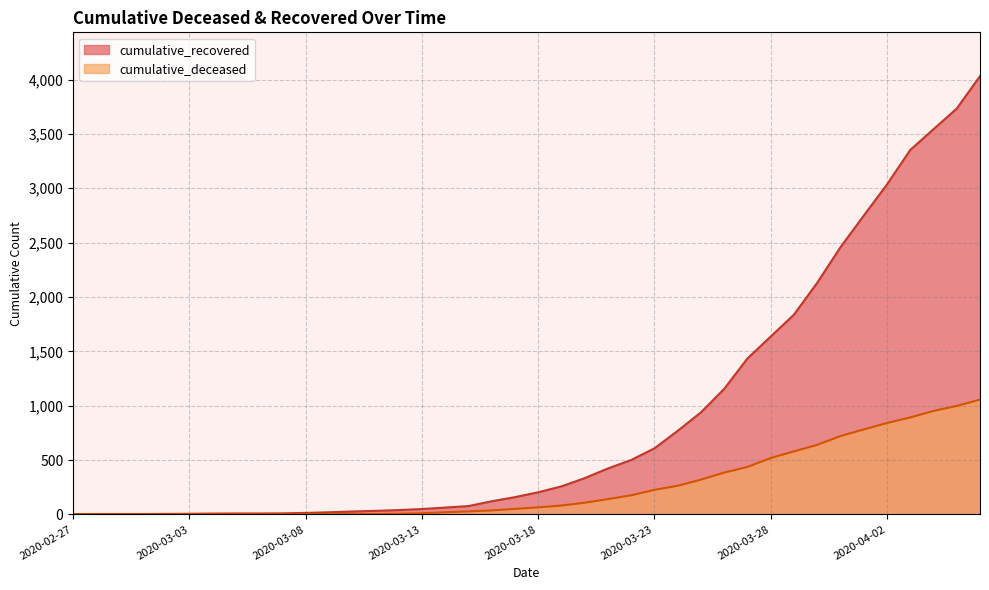

True or false: cumulative_deceased and cumulative_recovered intersect in this chart.

False